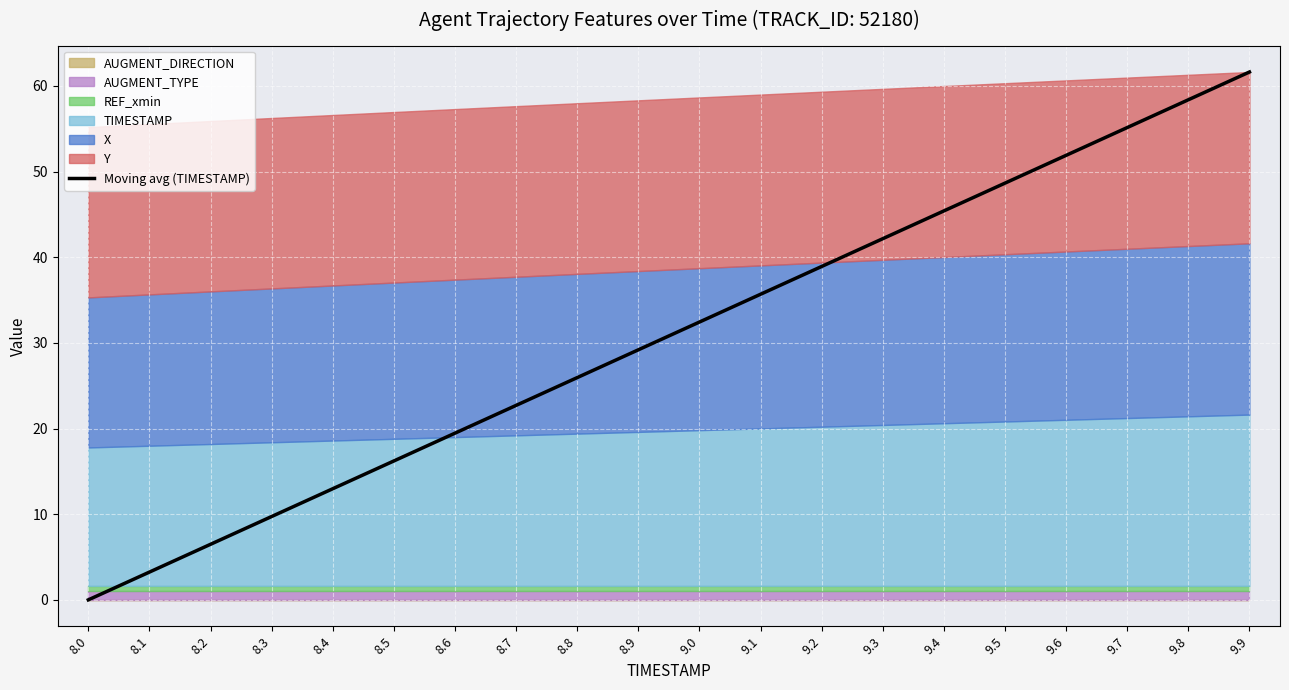

Reading right to left, what are all the values shown in this chart?

9.9=61.6	9.8=58.4	9.7=55.1	9.6=51.9	9.5=48.7	9.4=45.4	9.3=42.2	9.2=38.9	9.1=35.7	9.0=32.4	8.9=29.2	8.8=25.9	8.7=22.7	8.6=19.5	8.5=16.2	8.4=13.0	8.3=9.7	8.2=6.5	8.1=3.2	8.0=0.0